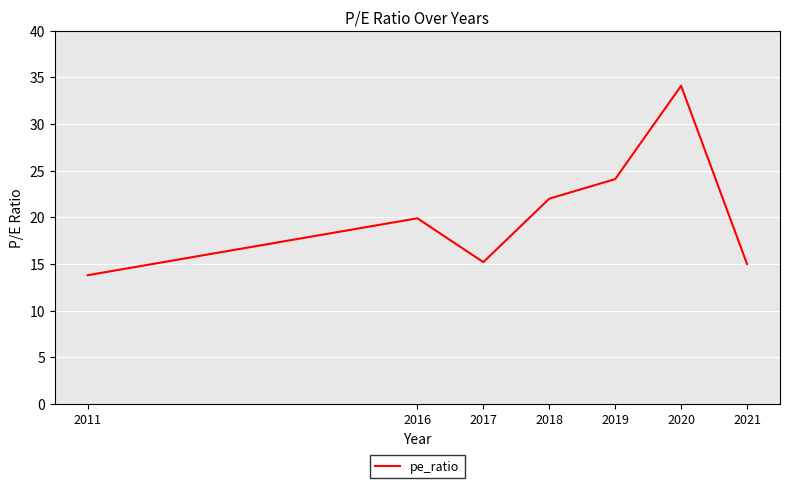

The chart shows a value of 34.1 at 2020. True or false?

True